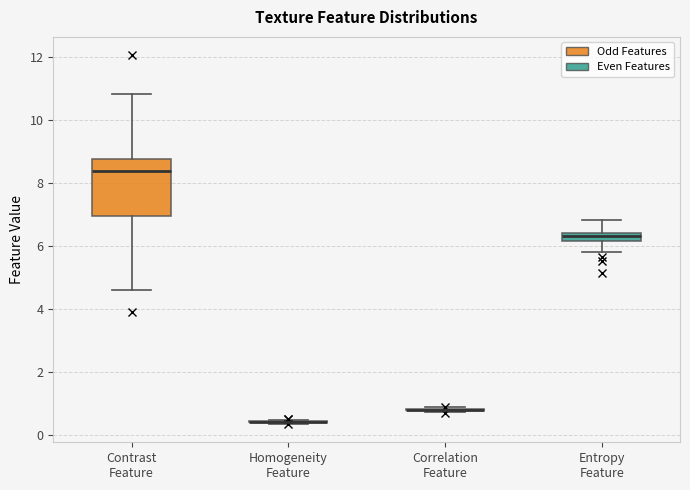

Which box is the tallest, from its lower edge to its upper edge?

Contrast Feature